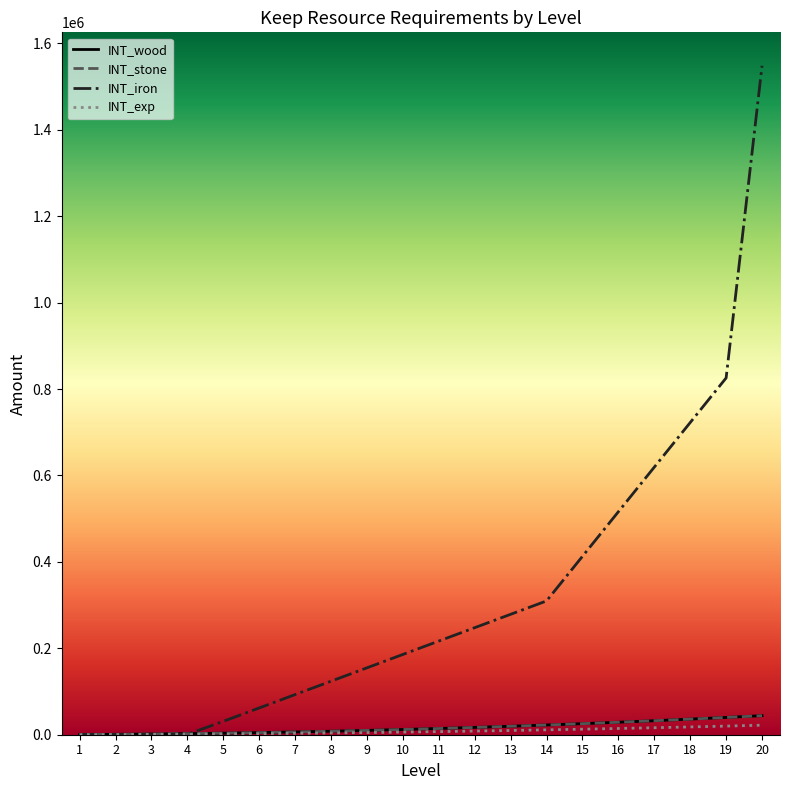

Reading left to right, extract all data points from this chart.

INT_wood: 400	900	1600	2500	3600	4900	6400	8100	10000	12100	14400	16900	19600	22500	25600	28900	32400	36100	40000	44100
INT_stone: 400	900	1600	2500	3600	4900	6400	8100	10000	12100	14400	16900	19600	22500	25600	28900	32400	36100	40000	44100
INT_iron: 860	860	860	860	30960	61920	92880	123840	154800	185760	216720	247680	278640	309600	412800	516000	619200	722400	825600	1548000
INT_exp: 200	450	800	1250	1800	2450	3200	4050	5000	6050	7200	8450	9800	11250	12800	14450	16200	18050	20000	22050